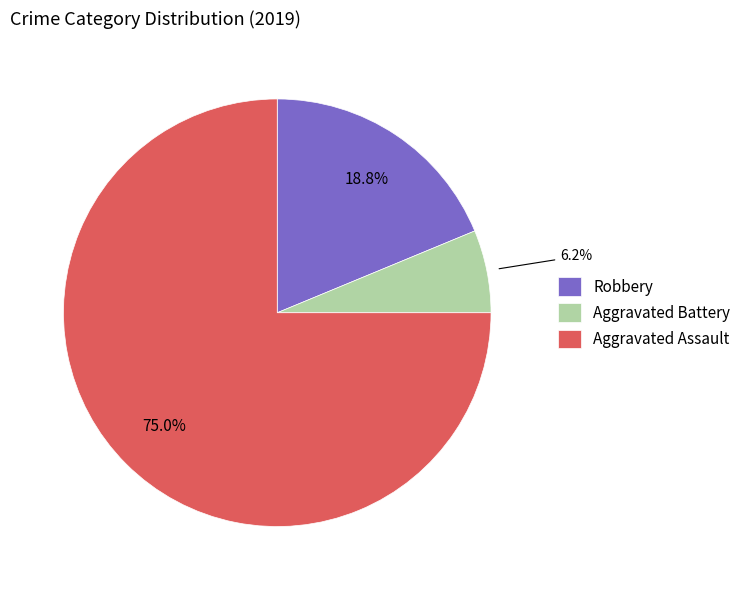

Is there any slice that represents more than half of the pie?

Yes